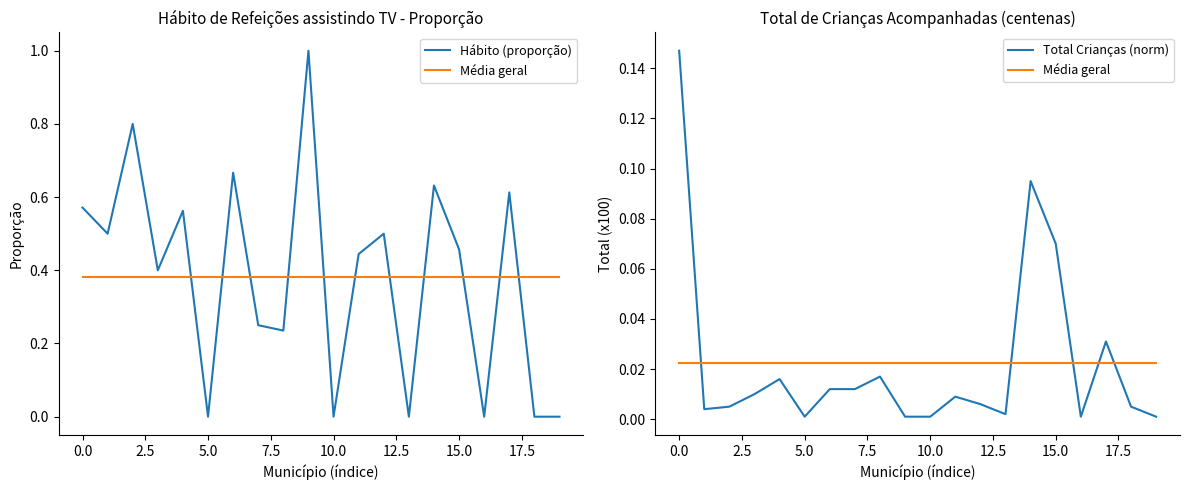

At which category does the chart reach its minimum across all series?

5.0